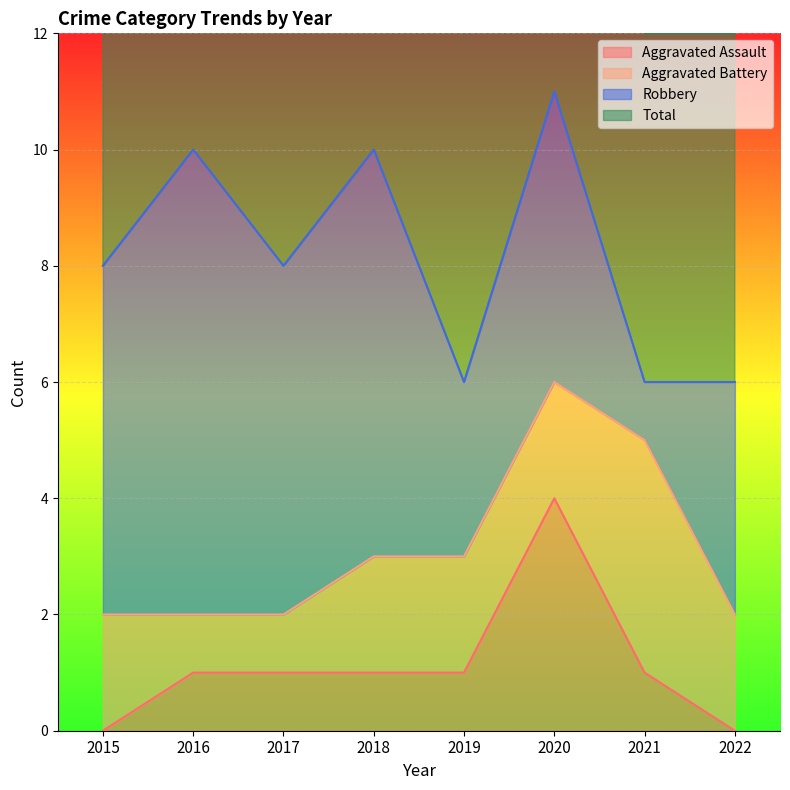

How many Aggravated Assault values are between 1 and 2?

5